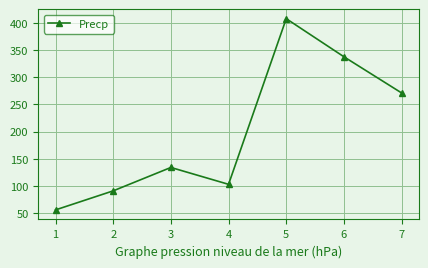

How many points are lower than both their immediate neighbors (excluding endpoints)?

1